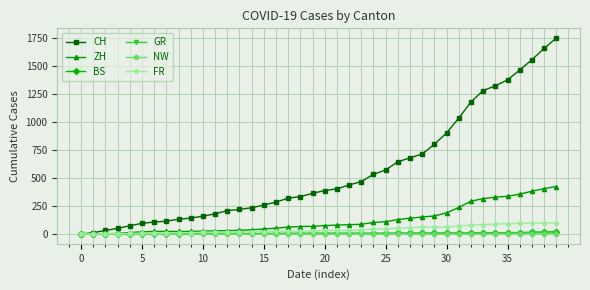

Which series has the largest total across all categories?

CH